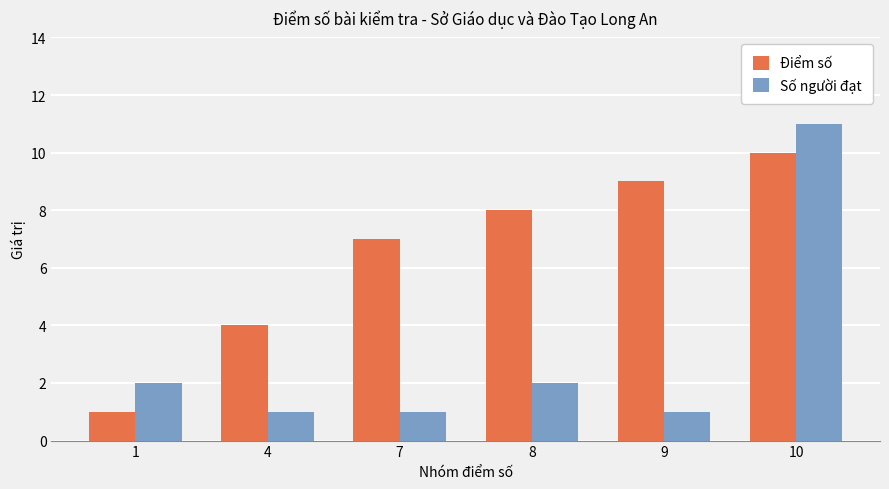

What are all the series names shown in the legend?

Điểm số, Số người đạt